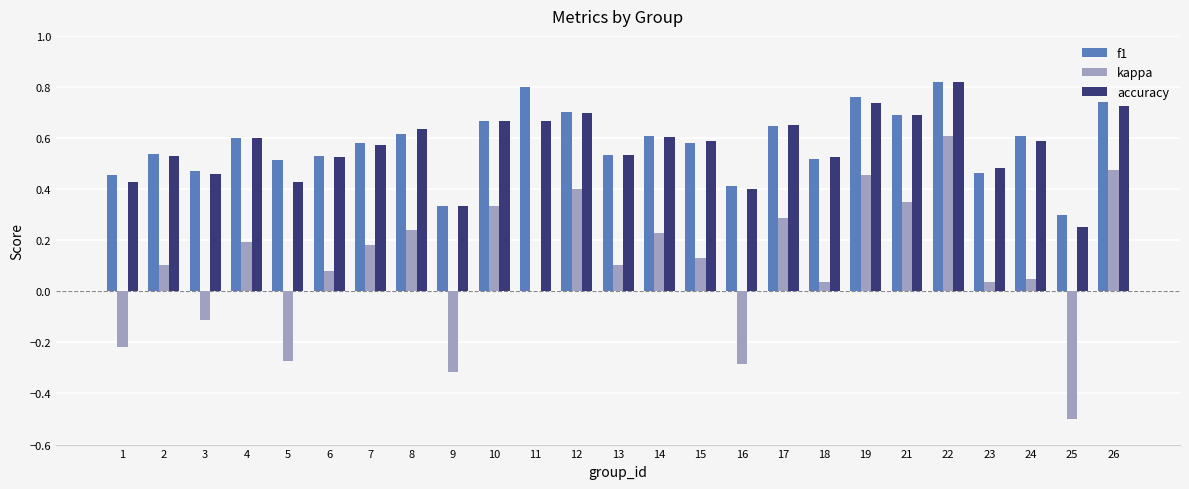

The value of f1 at 8 is 0.6. True or false?

True